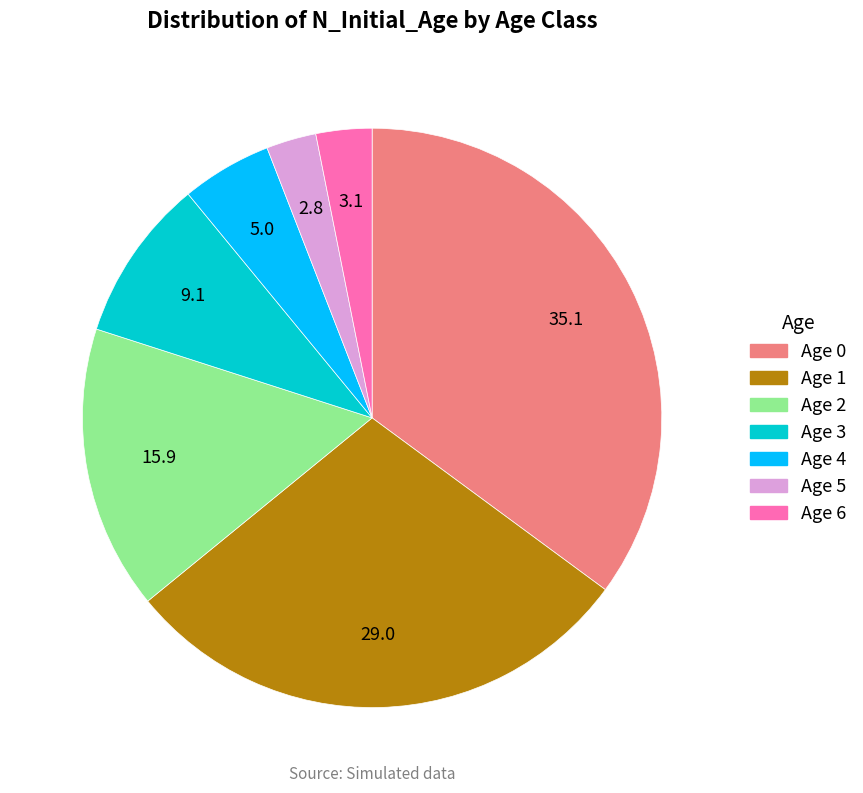

Do Age 0 and Age 6 together represent more than half of the pie?

No